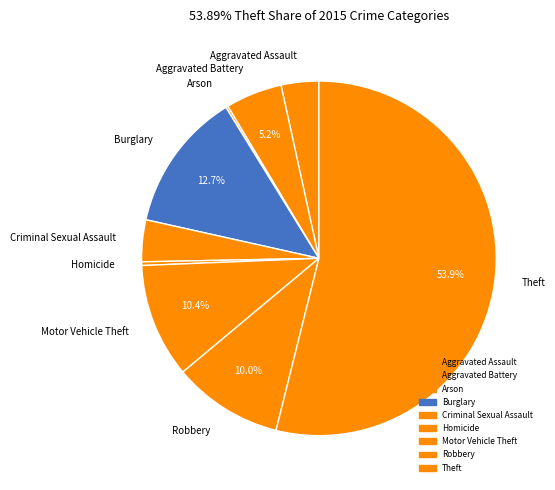

To the nearest percent, what is the combined percentage of Theft and Homicide?

54%